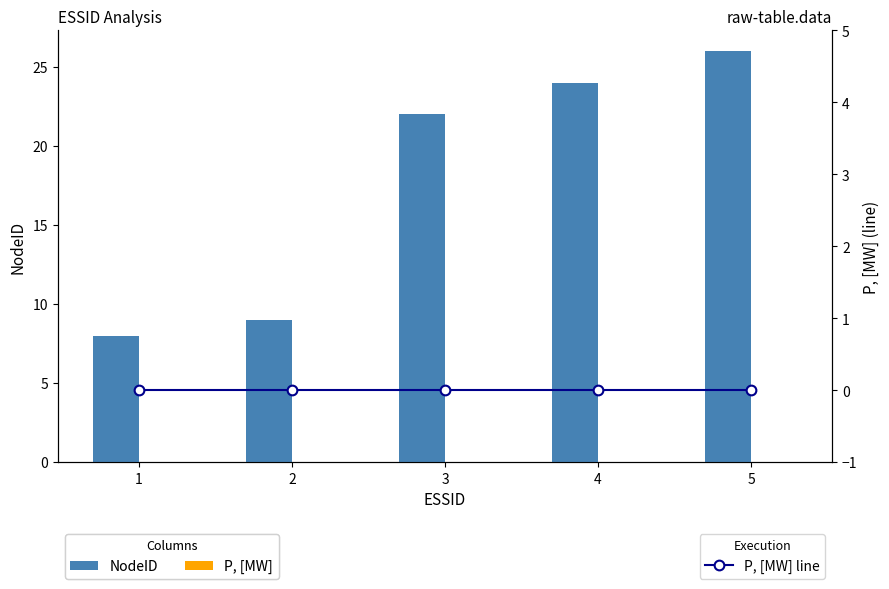

How many data points does each series have?

5